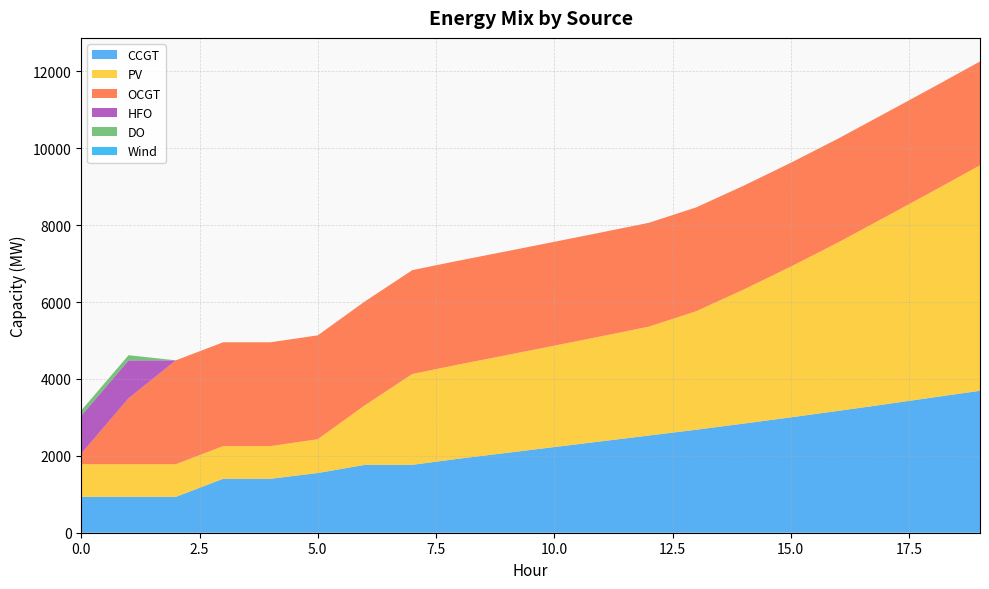

Reading right to left, extract all data points from this chart.

CCGT: 19=3692	18=3518	17=3341	16=3169	15=3001	14=2838	13=2679	12=2528	11=2378	10=2228	9=2078	8=1928	7=1766	6=1766	5=1553	4=1403	3=1403	2=933	1=933	0=933
PV: 19=5866	18=5363	17=4873	16=4381	15=3921	14=3486	13=3083	12=2833	11=2734	10=2638	9=2544	8=2453	7=2364	6=1553	5=880	4=850	3=850	2=850	1=850	0=850
OCGT: 19=2701	18=2701	17=2701	16=2701	15=2701	14=2701	13=2701	12=2701	11=2701	10=2701	9=2701	8=2701	7=2701	6=2701	5=2701	4=2701	3=2701	2=2701	1=1714	0=276
HFO: 19=0	18=0	17=0	16=0	15=0	14=0	13=0	12=0	11=0	10=0	9=0	8=0	7=0	6=0	5=0	4=0	3=0	2=0	1=985	0=985
DO: 19=0	18=0	17=0	16=0	15=0	14=0	13=0	12=0	11=0	10=0	9=0	8=0	7=0	6=0	5=0	4=0	3=0	2=0	1=136	0=136
Wind: 19=0	18=0	17=0	16=0	15=0	14=0	13=0	12=0	11=0	10=0	9=0	8=0	7=0	6=0	5=0	4=0	3=0	2=0	1=0	0=0